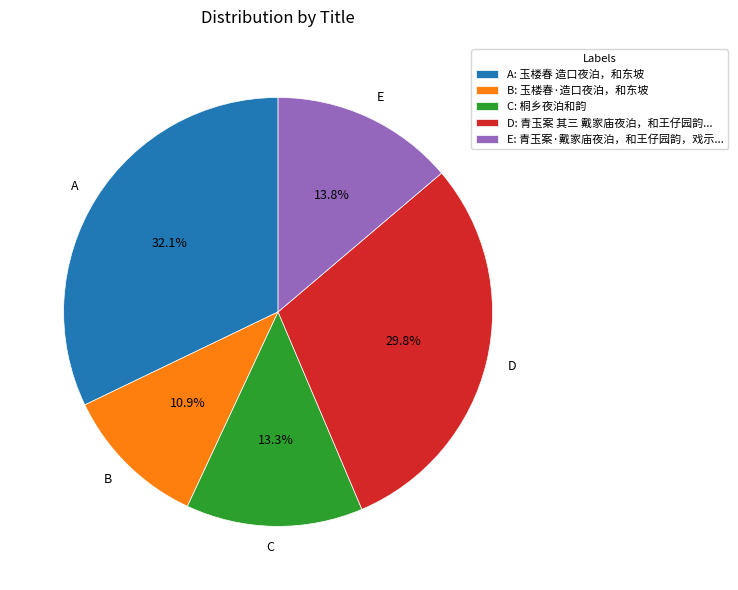

Does any single category account for the majority?

No